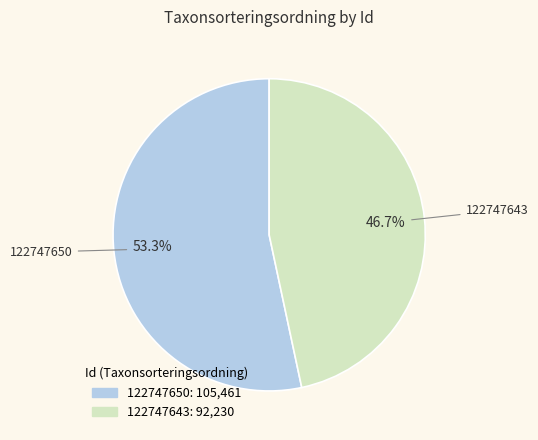

Rank the categories by value from highest to lowest.

122747650, 122747643